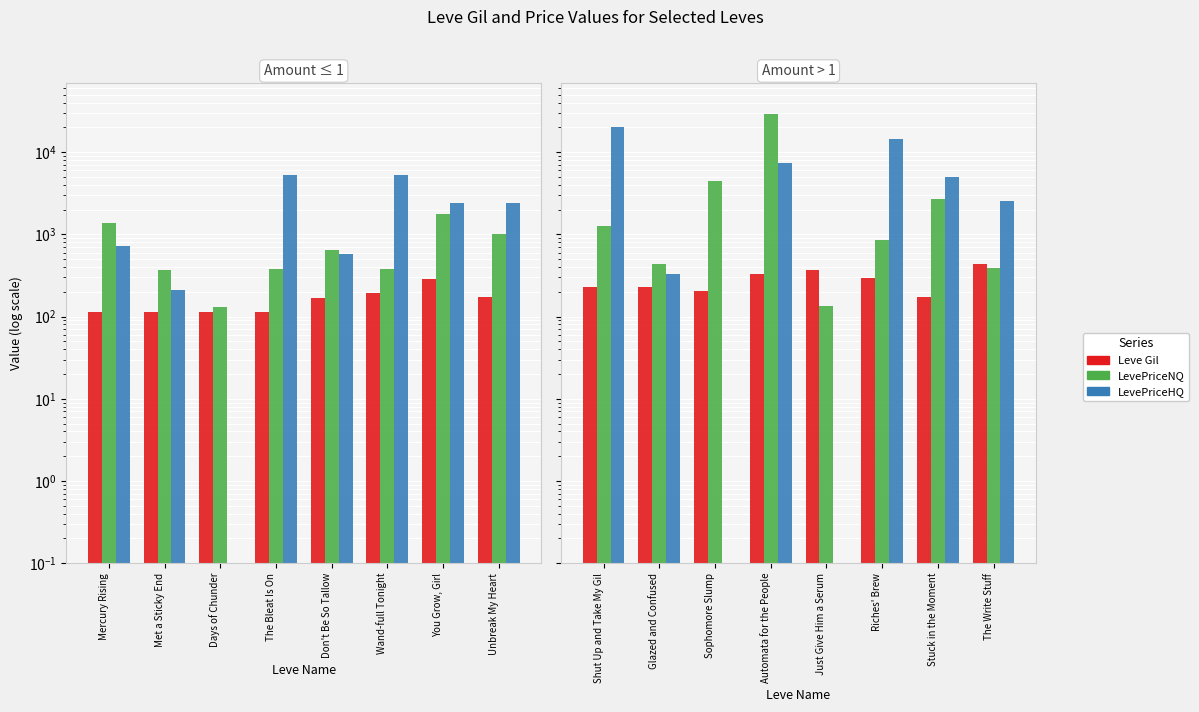

List the series in order of their overall mean, lowest first.

Leve Gil, LevePriceNQ, LevePriceHQ